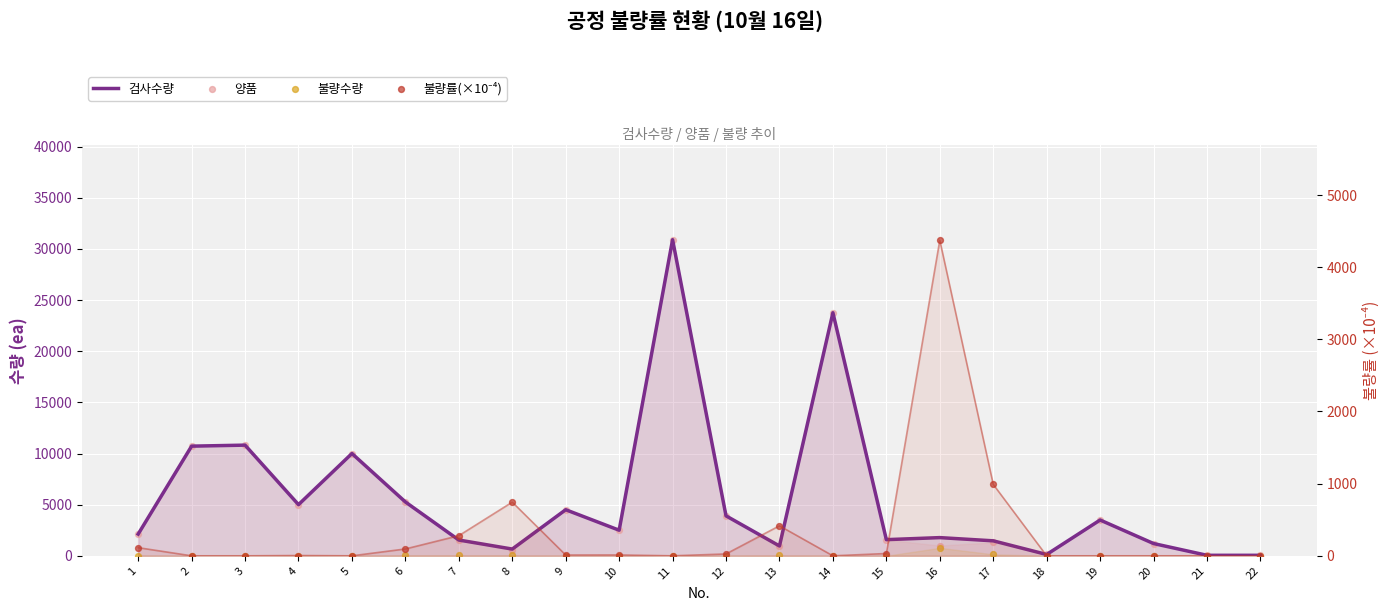

At how many categories does at least one series exceed 18561?

2